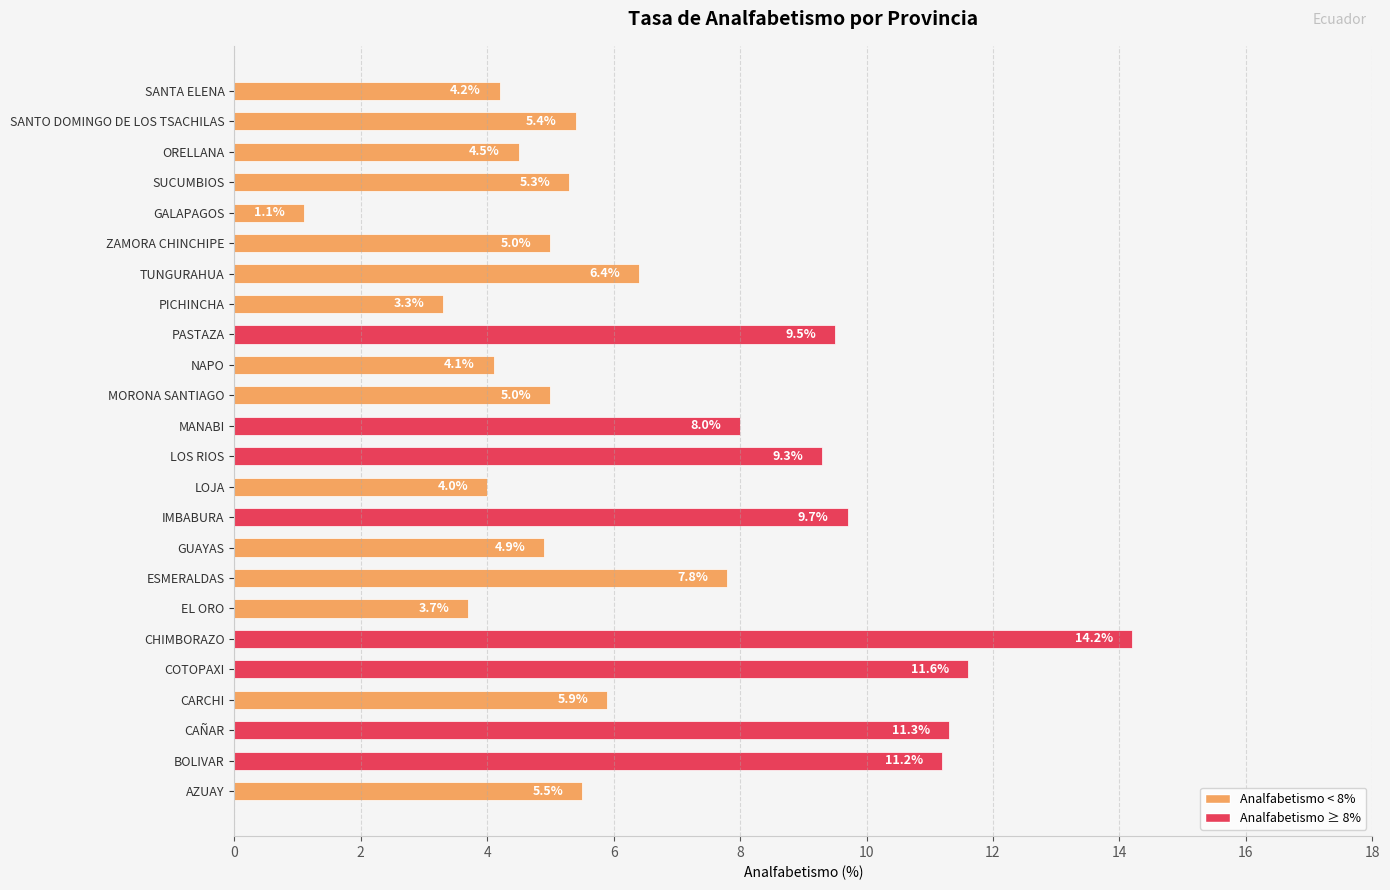

Where is the data nearest to the value 7?

TUNGURAHUA